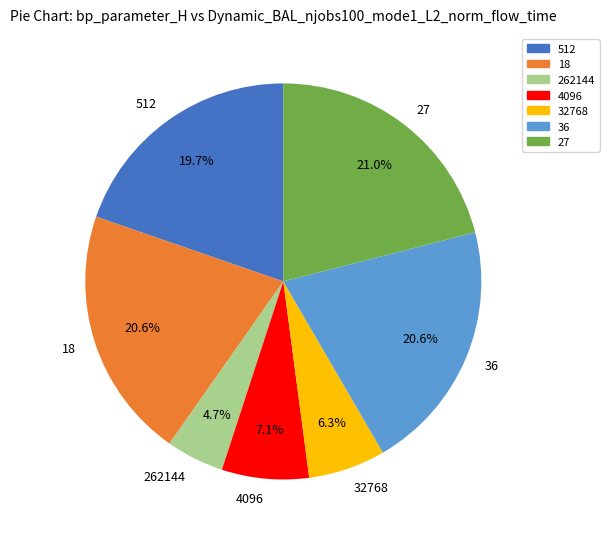

Which slice is the smallest?

262144